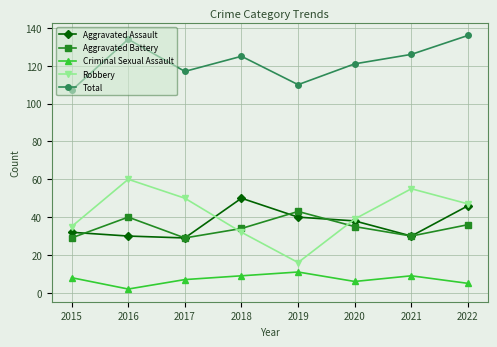

True or false: Criminal Sexual Assault and Robbery intersect in this chart.

False